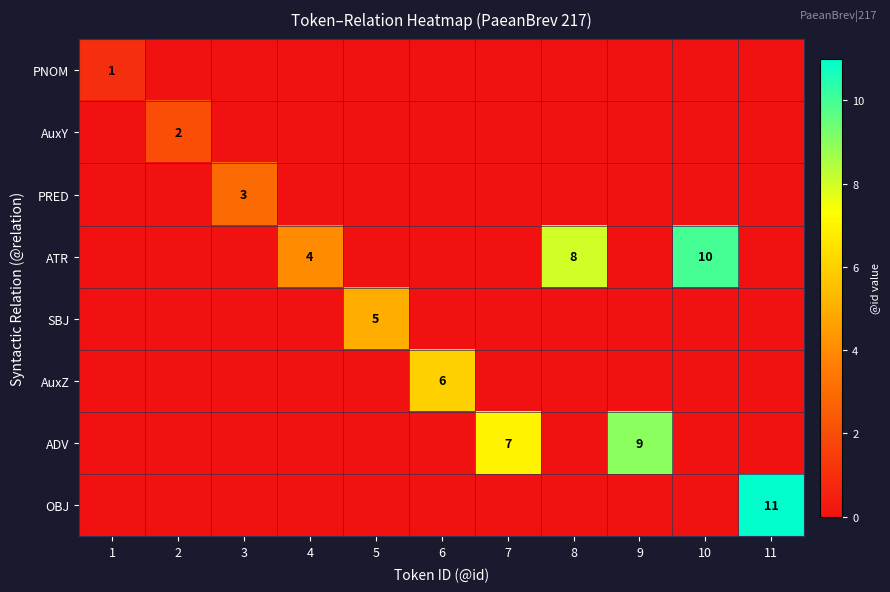

True or false: ATR has a value of 4 at 7.

False